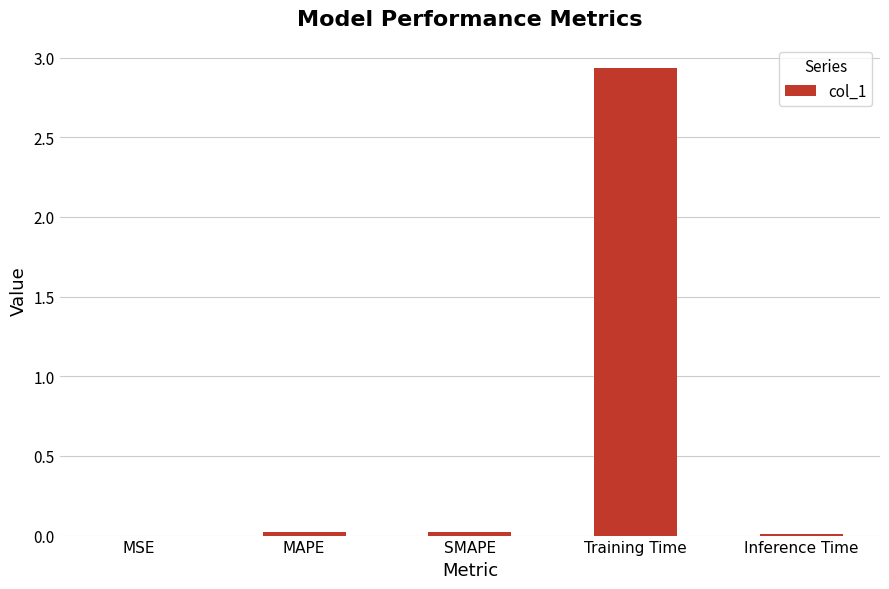

True or false: the data shows 0.0 at Inference Time.

True